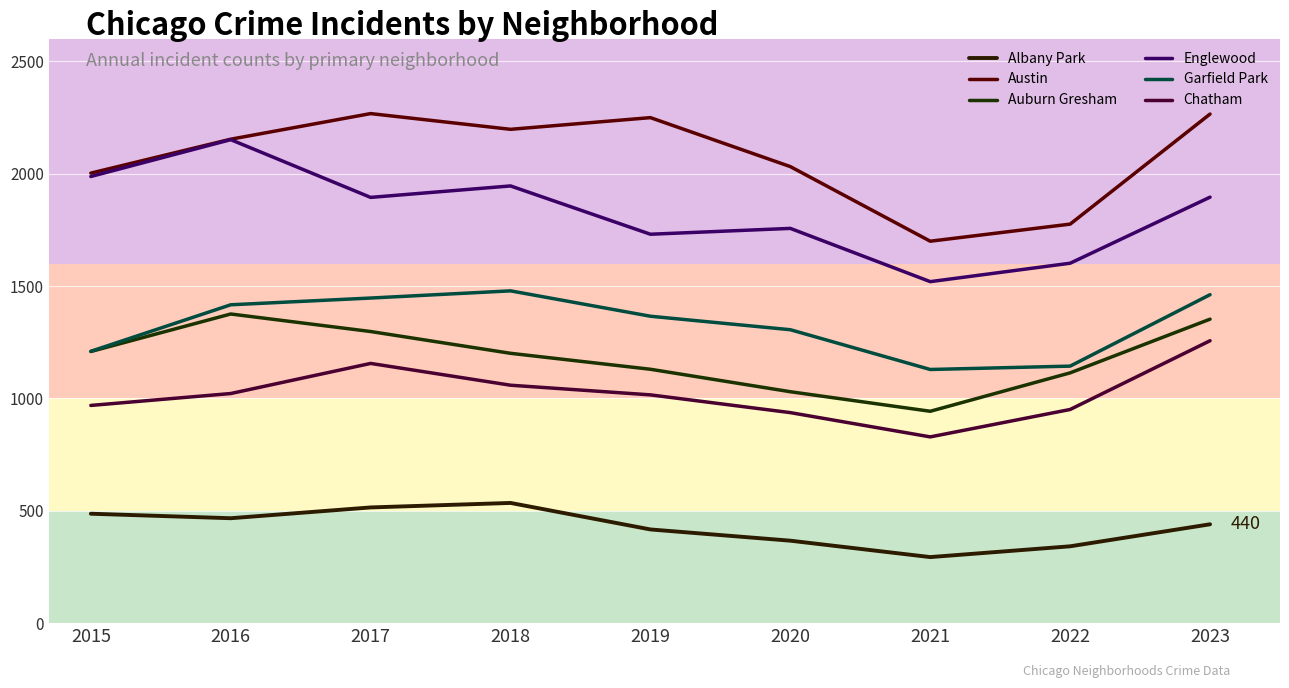

The value of Chatham at 2019 is 1016. True or false?

True